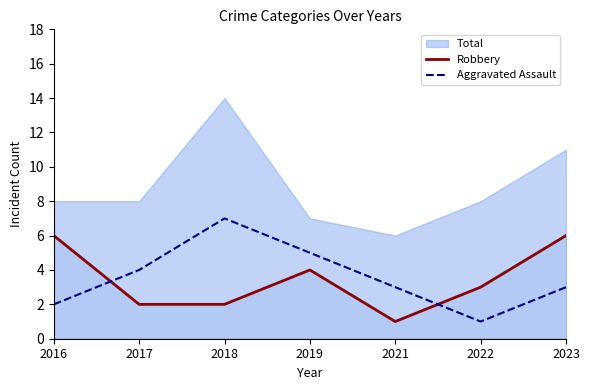

True or false: Robbery has more than 2 interior local peaks.

False